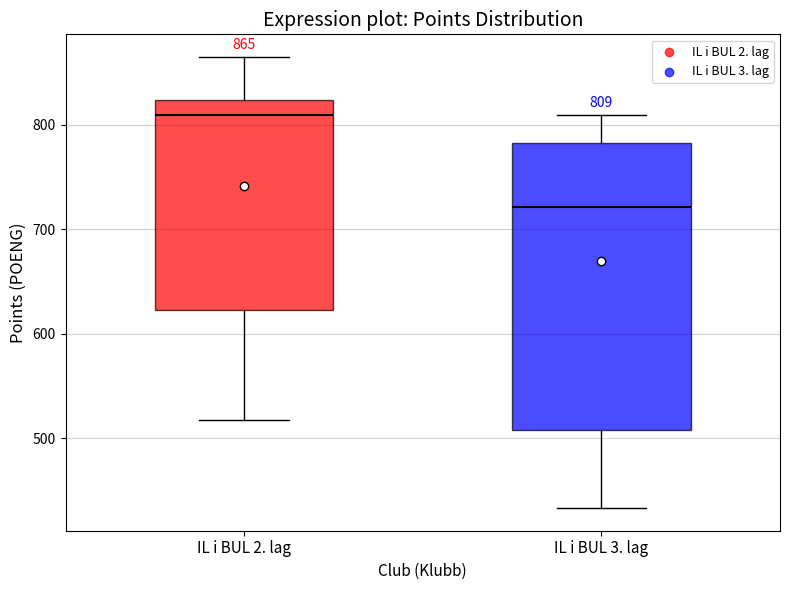

Comparing the boxes themselves (not the whiskers), which one is the tallest?

IL i BUL 3. lag